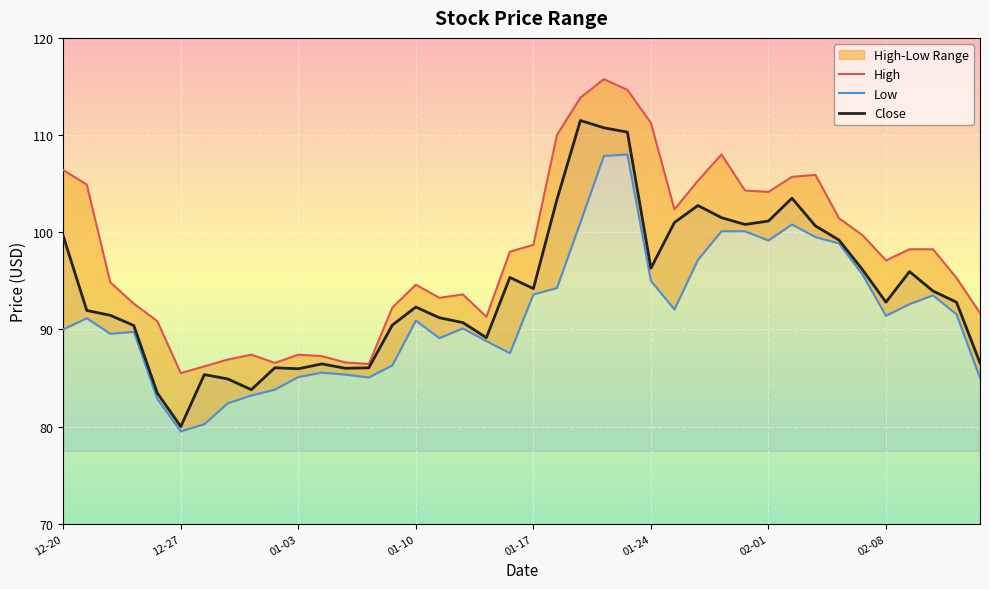

True or false: High and Close cross at least once.

False